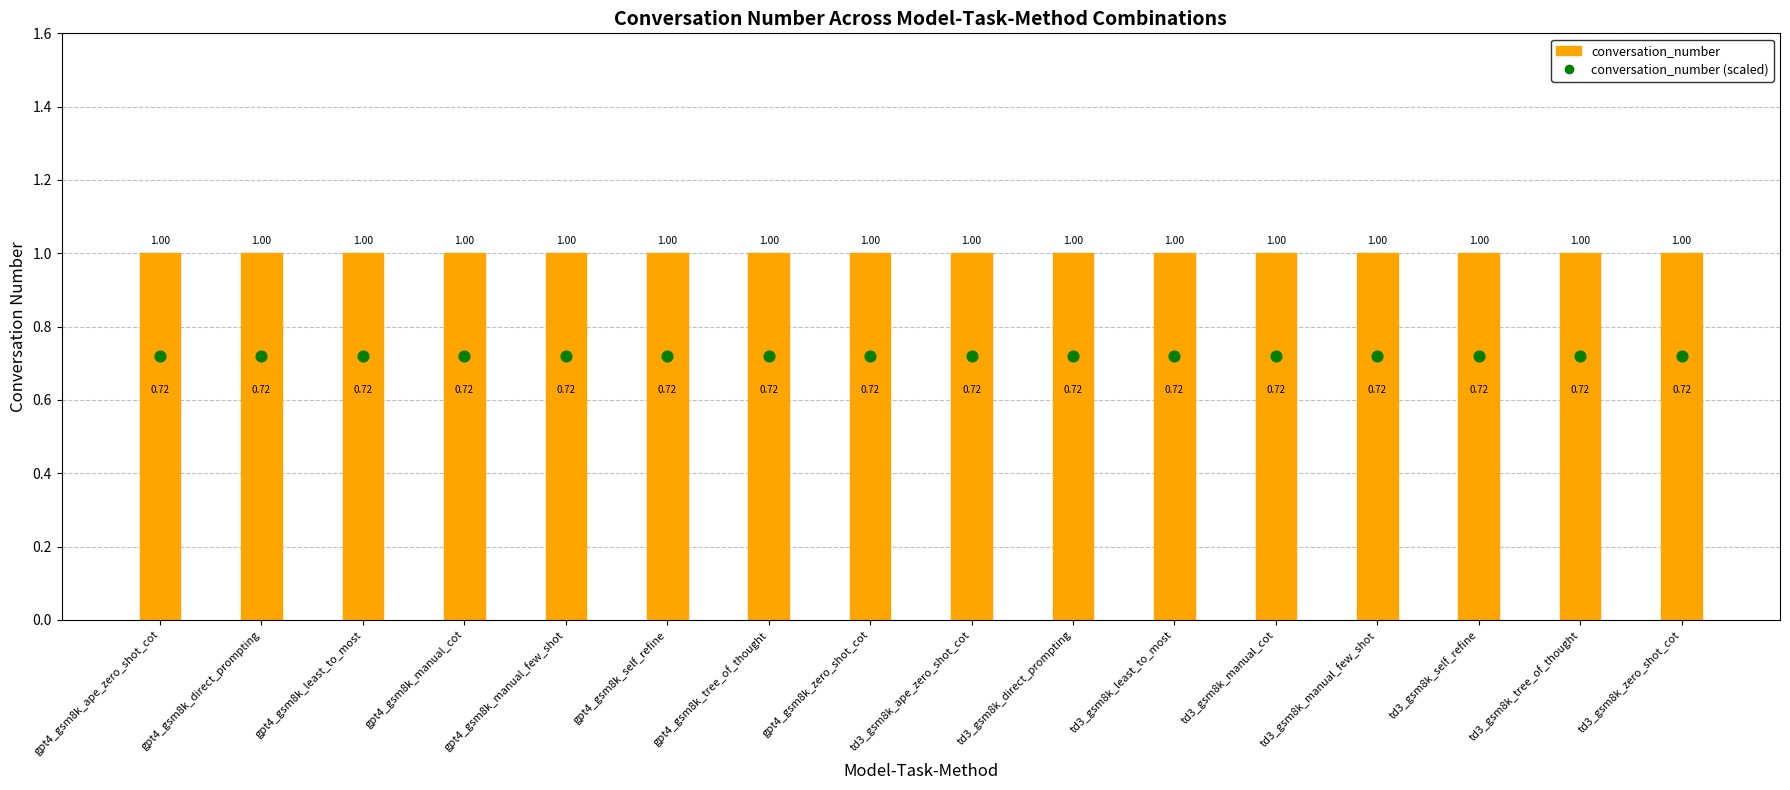

At which category is the sum across all series the highest?

gpt4_gsm8k_ape_zero_shot_cot